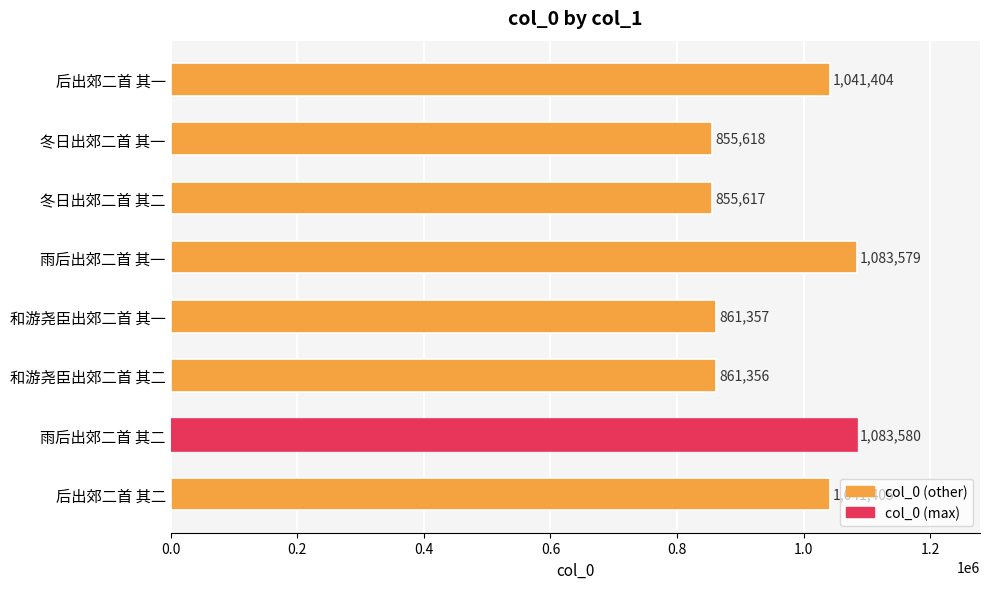

What is the difference between the values at 后出郊二首 其二 and 冬日出郊二首 其二?

185788